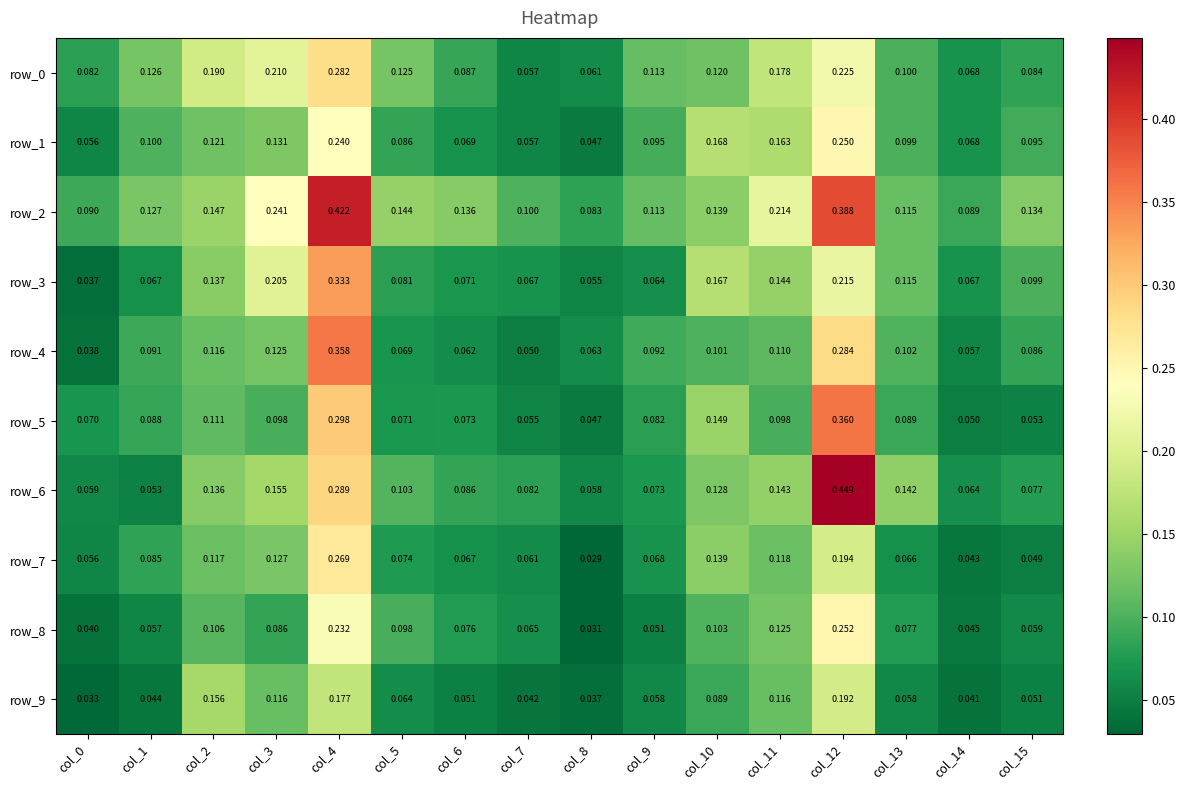

What is the average value of the row_8 series?

0.1